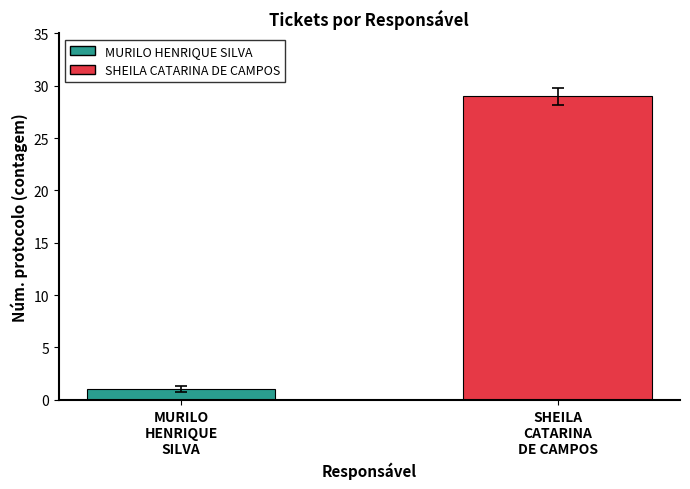

What is the change in value from MURILO
HENRIQUE
SILVA to SHEILA
CATARINA
DE CAMPOS?

+28